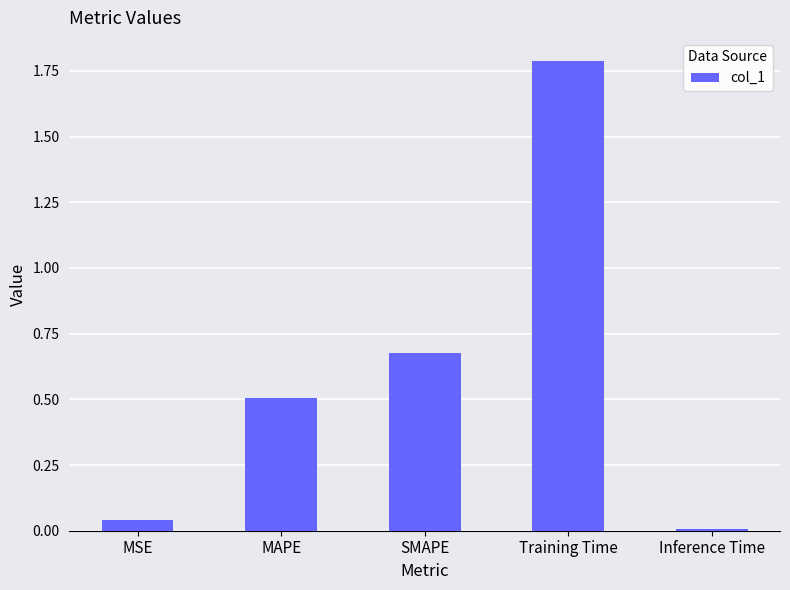

What is the difference between the maximum and second lowest values?

1.7